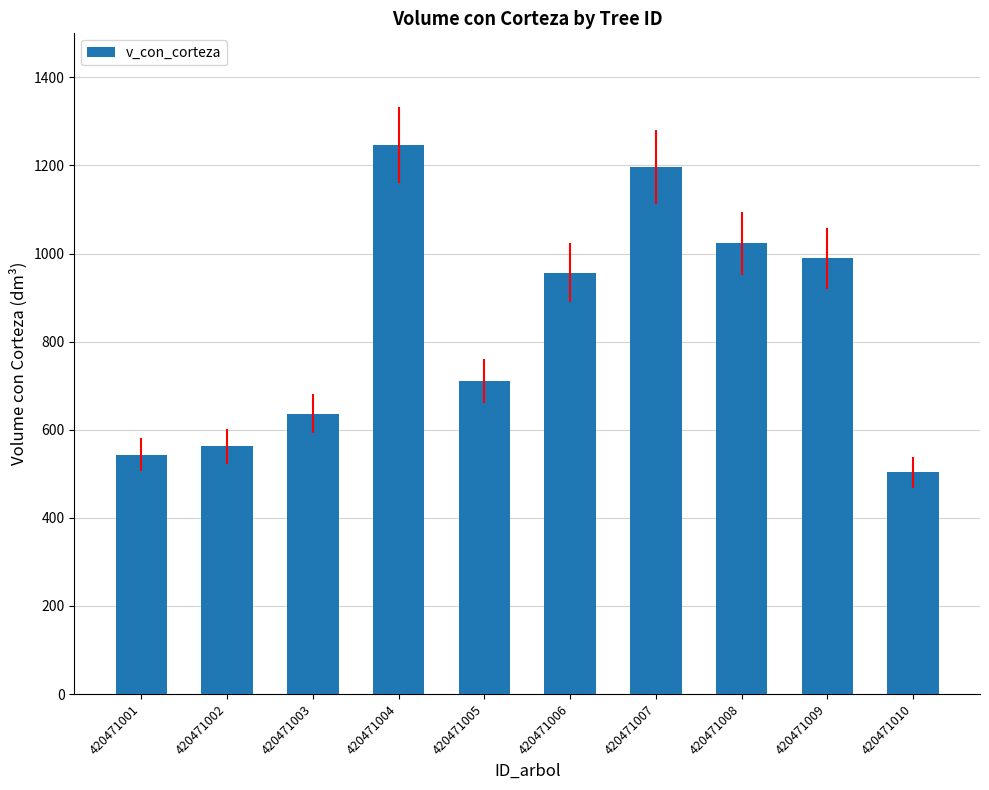

Rank the categories by value from lowest to highest.

420471010, 420471001, 420471002, 420471003, 420471005, 420471006, 420471009, 420471008, 420471007, 420471004